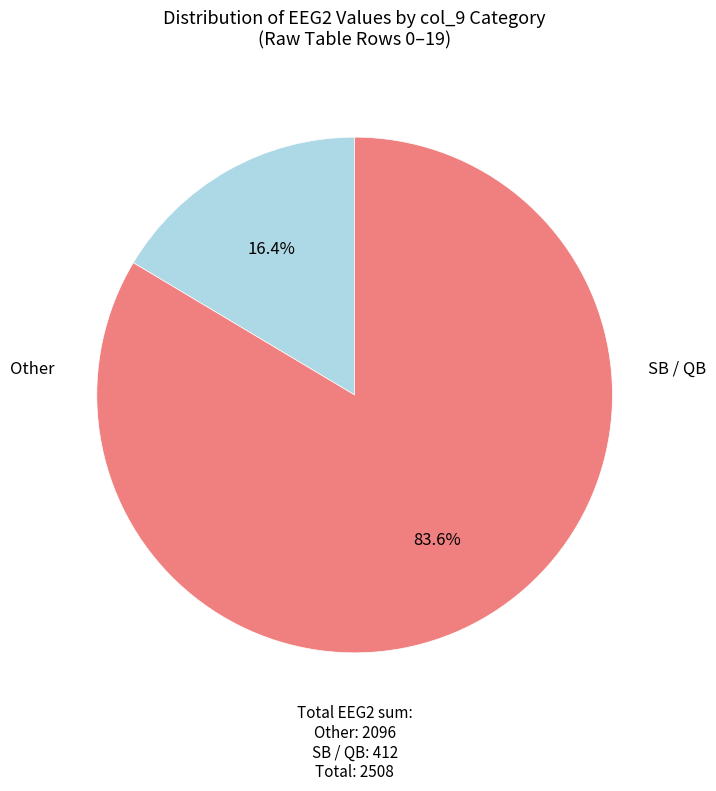

Is there any slice that represents more than half of the pie?

Yes